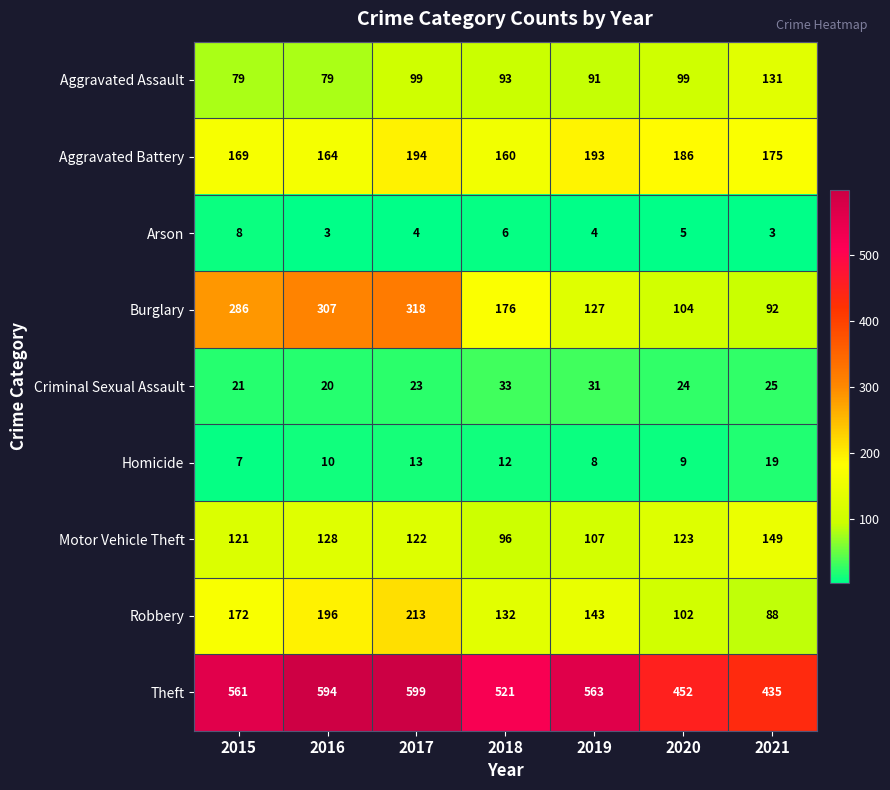

The value of Burglary at 2019 is 127. True or false?

True